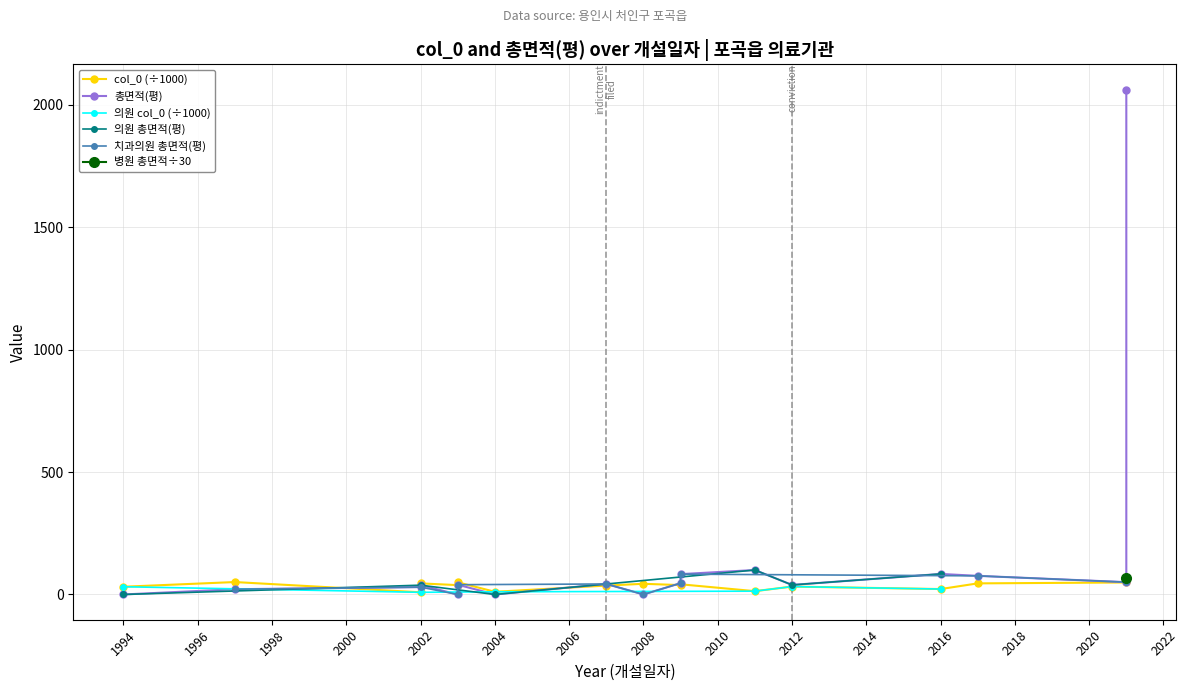

What is the highest value of the 의원 총면적(평) series?

100.0